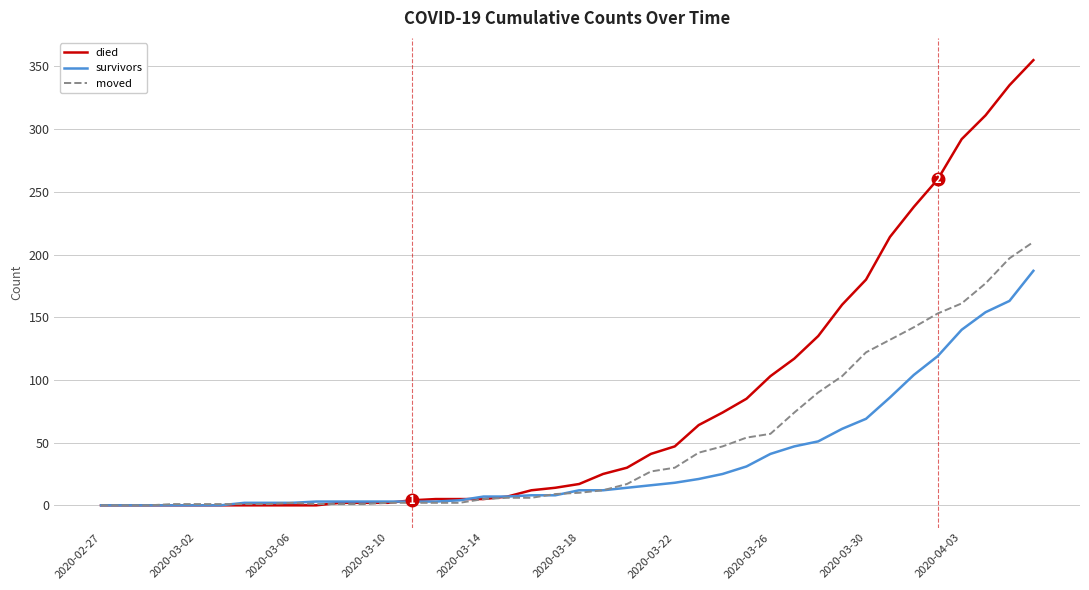

Rank the series by their average value, from lowest to highest.

survivors, moved, died